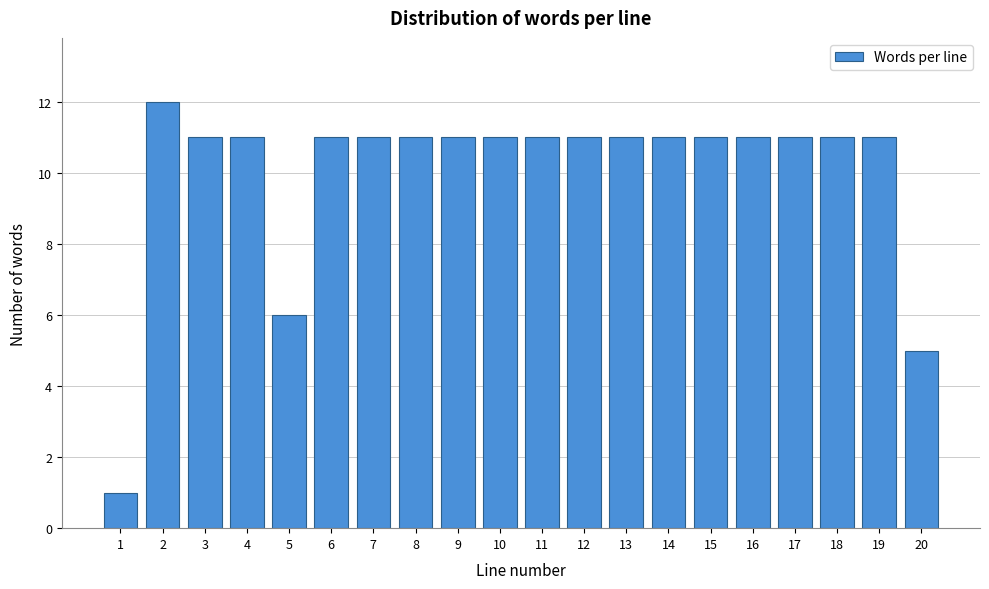

Reading left to right, list all the values displayed in this chart.

1=1	2=12	3=11	4=11	5=6	6=11	7=11	8=11	9=11	10=11	11=11	12=11	13=11	14=11	15=11	16=11	17=11	18=11	19=11	20=5